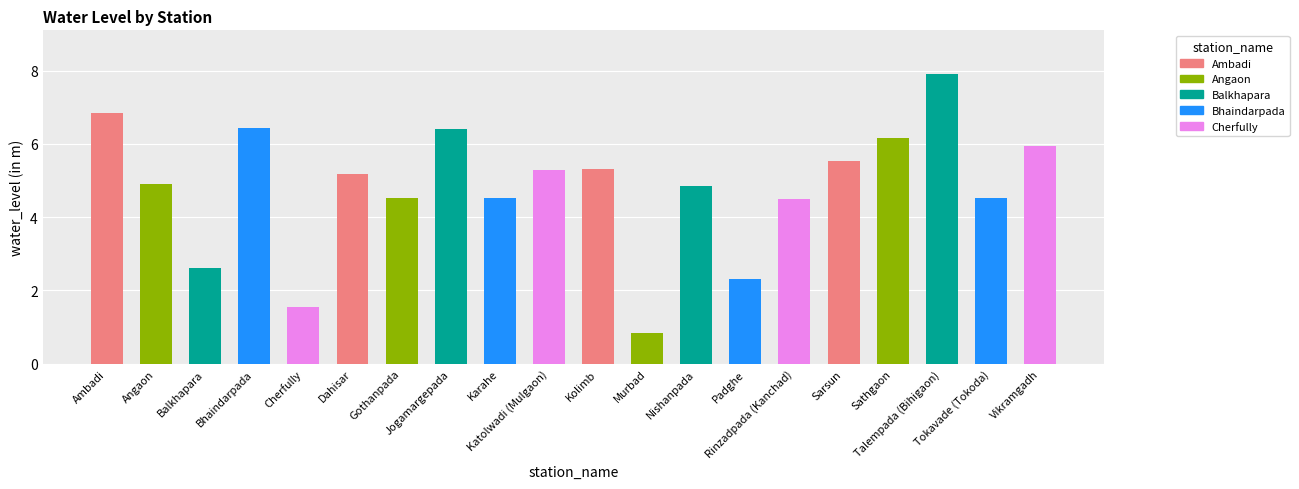

What is the sum of all values?

96.1